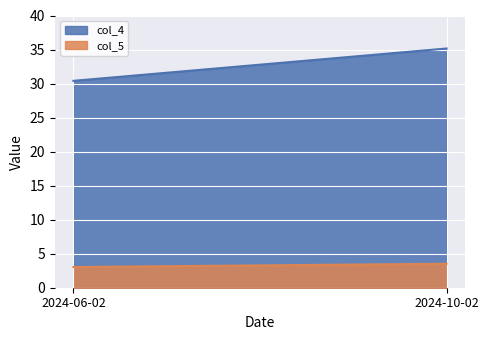

What position from the left is 2024-06-02?

1